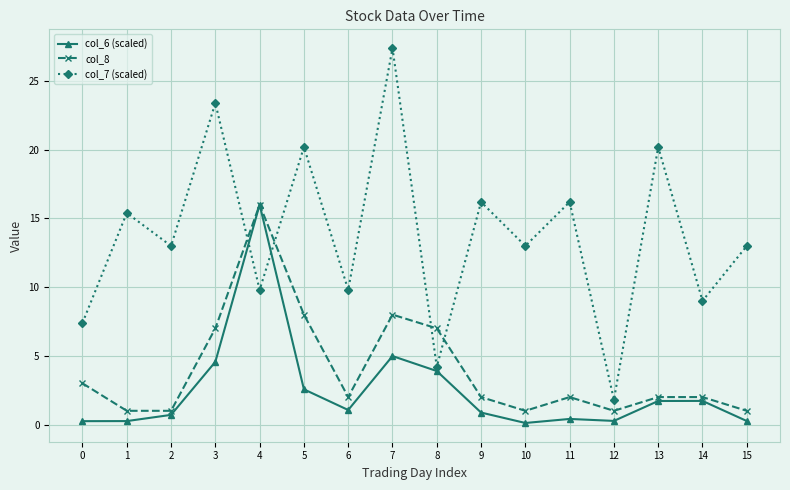

Which series has the largest range (max minus min)?

col_7 (scaled)